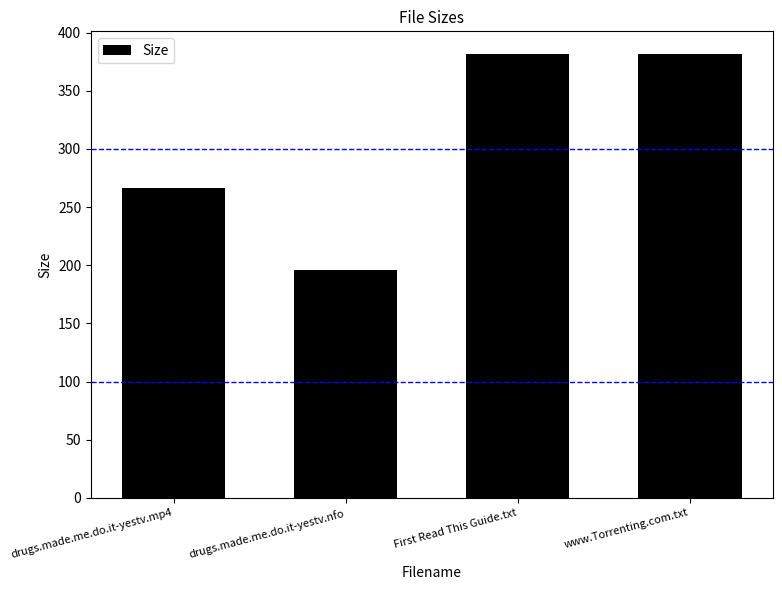

What is the change in value from drugs.made.me.do.it-yestv.mp4 to First Read This Guide.txt?

+115.6